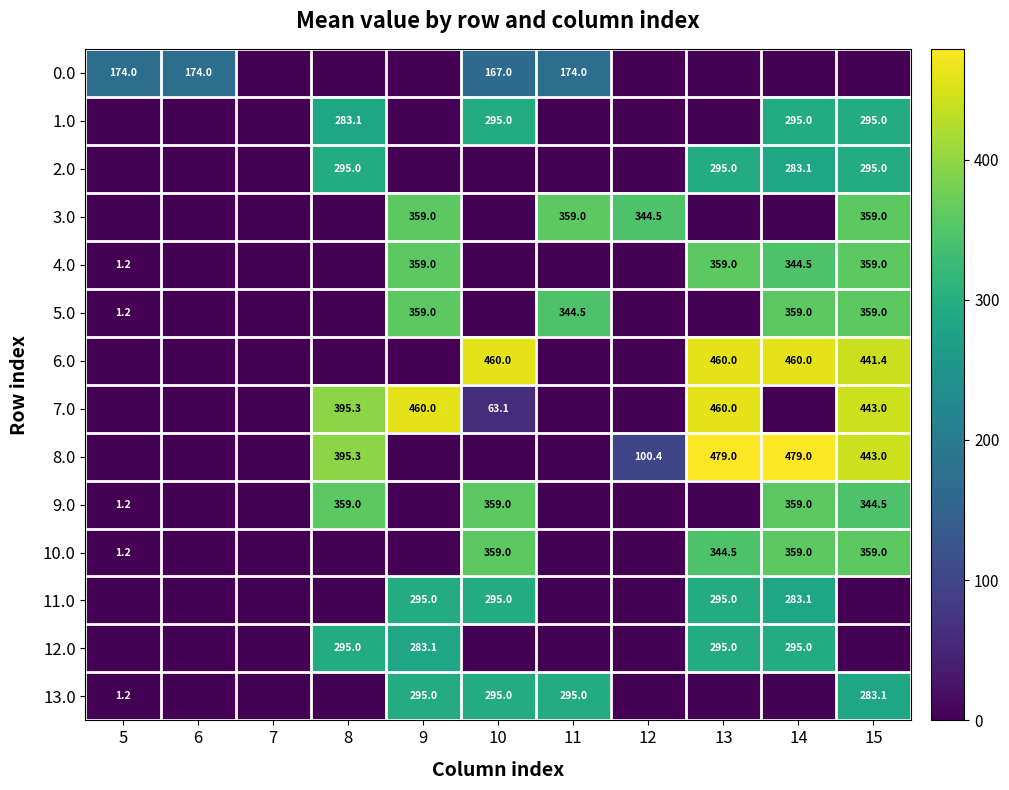

How many data points does each series have?

11